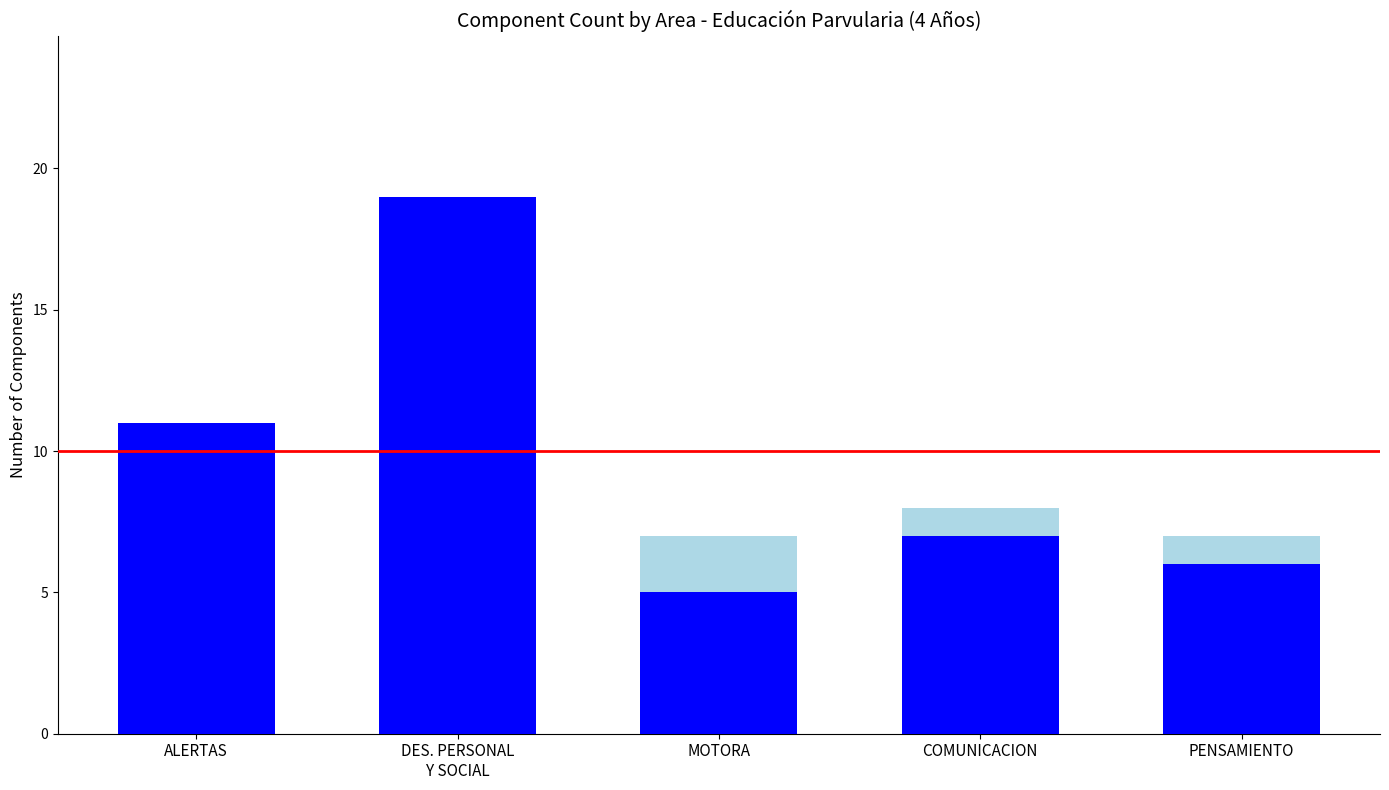

What is the total value across all series at MOTORA?

7